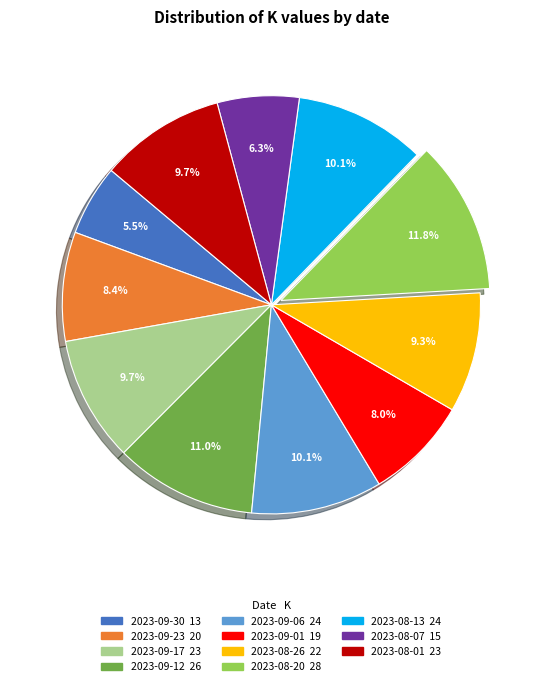

What is the smallest slice in the pie chart?

2023-09-30